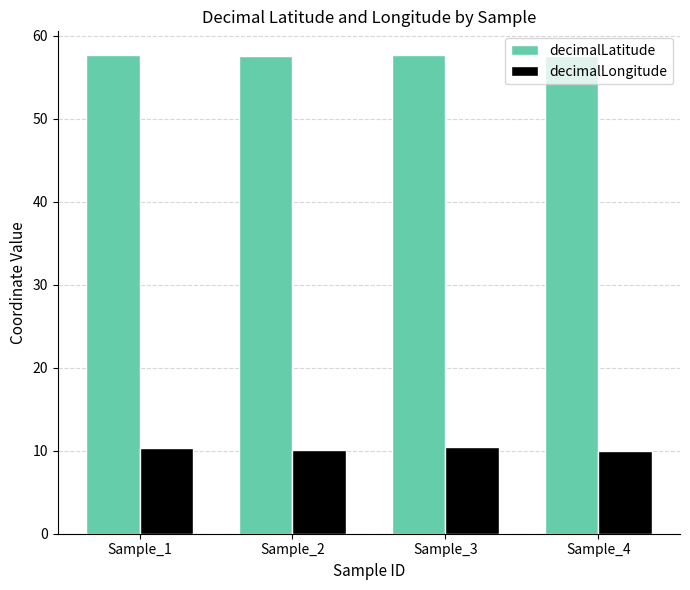

What is the spread (max minus min) of values at Sample_1?

47.3